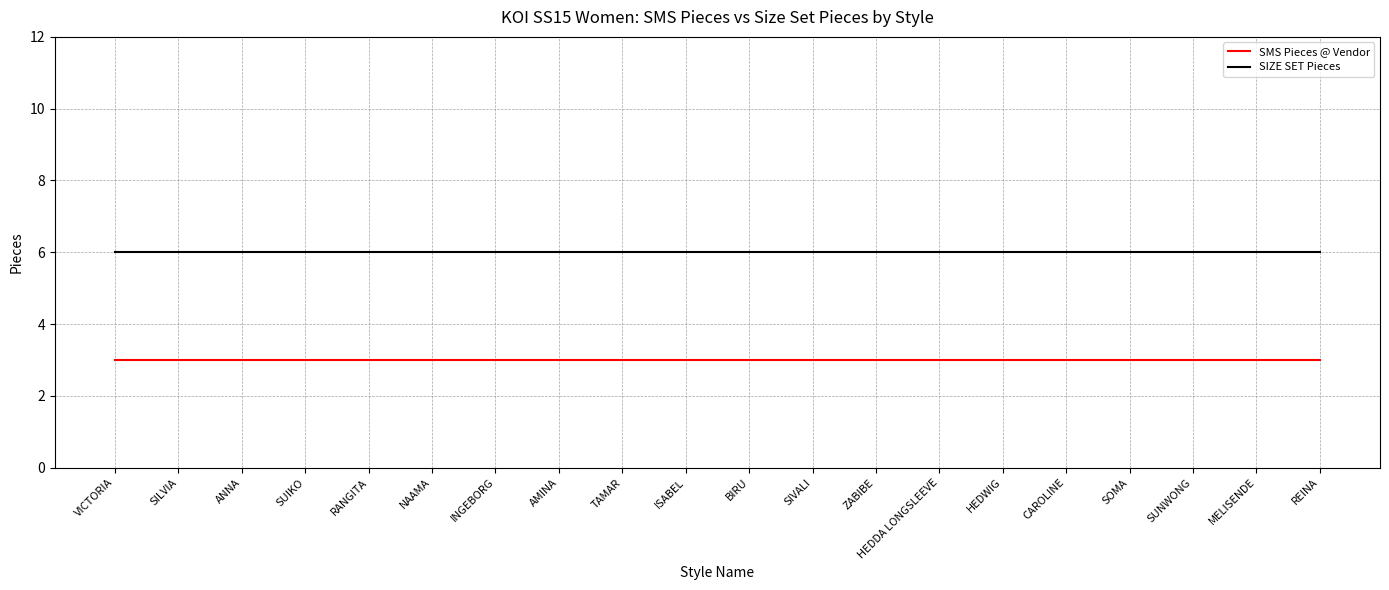

What is the spread (max minus min) of values at RANGITA?

3